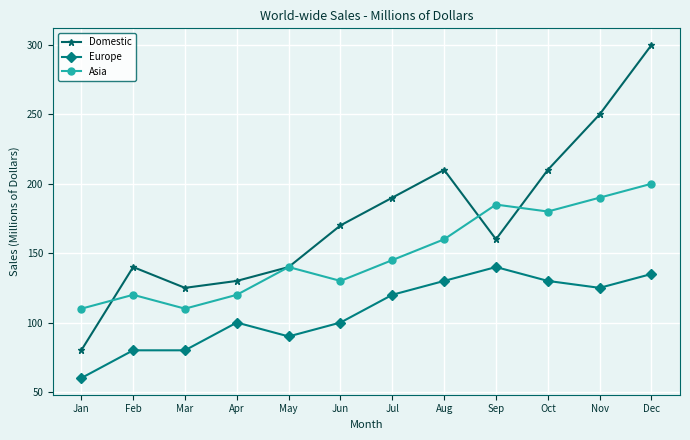

Is the value of Asia at Apr greater than the value of Domestic at Nov?

No